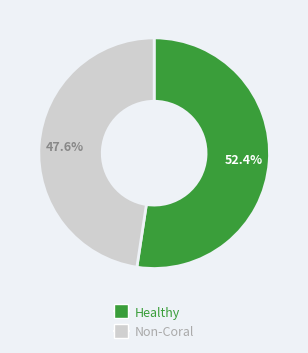

Is there any slice that represents more than half of the pie?

Yes